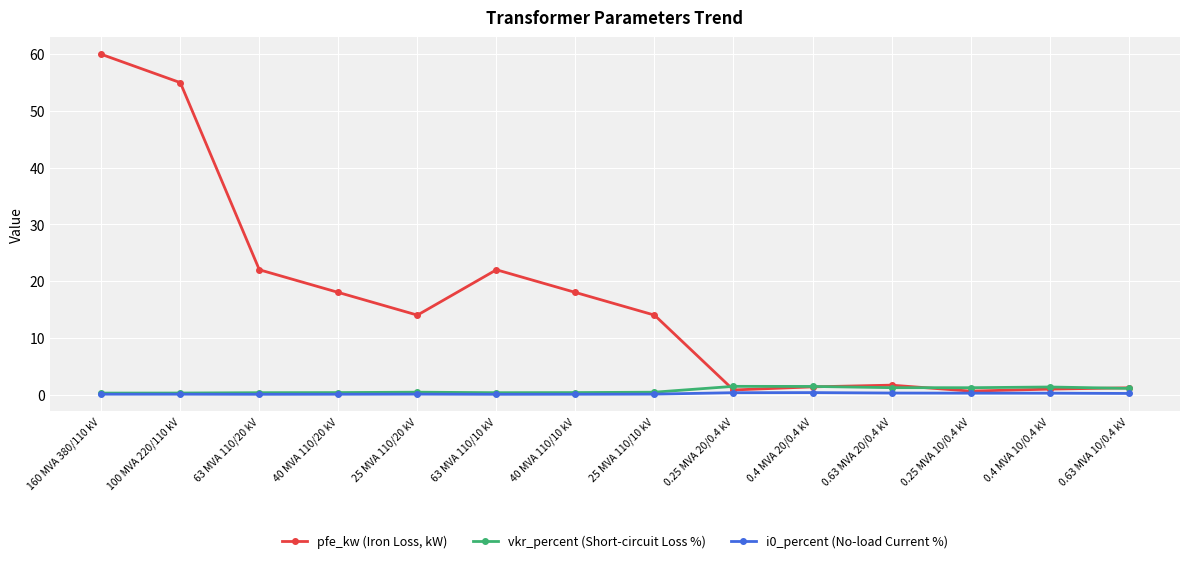

Between 63 MVA 110/20 kV and 0.25 MVA 20/0.4 kV, which series saw the biggest shift?

pfe_kw (Iron Loss, kW)